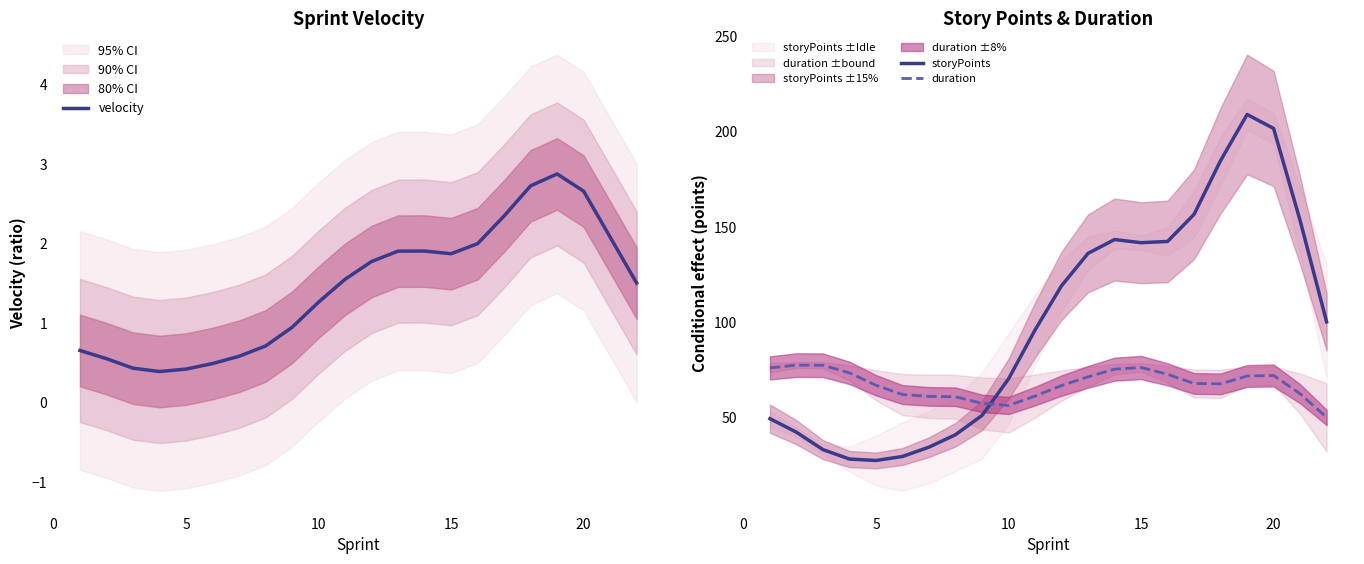

Which series ends up on top after the final intersection of duration and storyPoints?

storyPoints